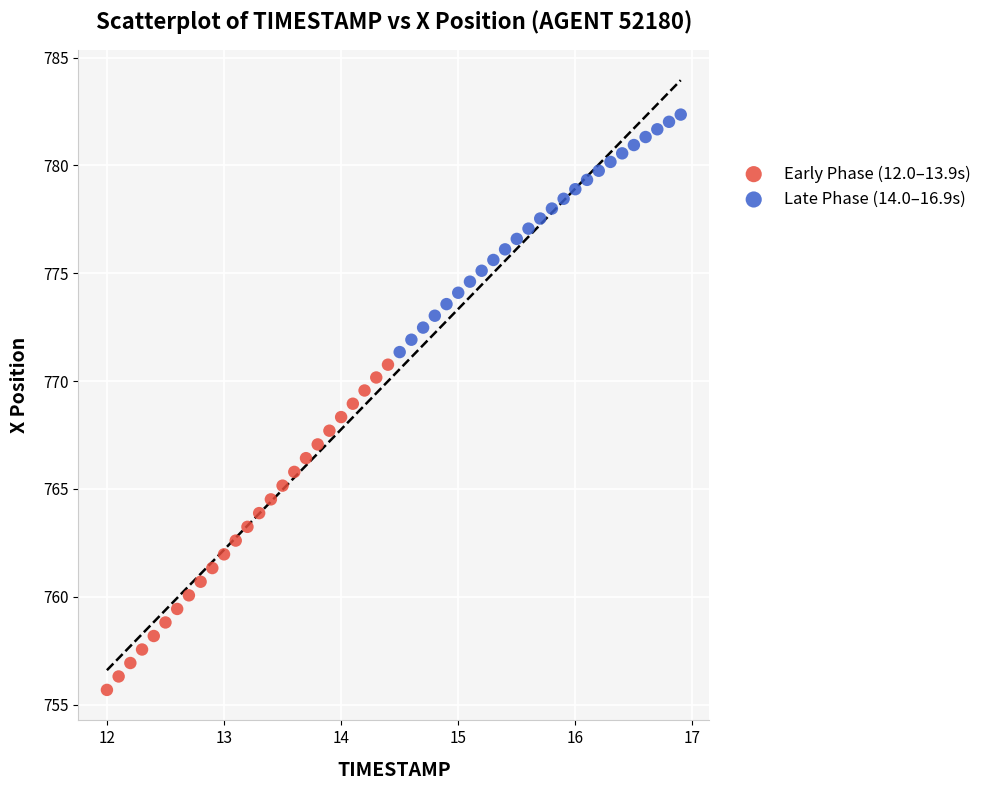

Which series reaches the maximum Y coordinate?

Late Phase (14.0–16.9s)